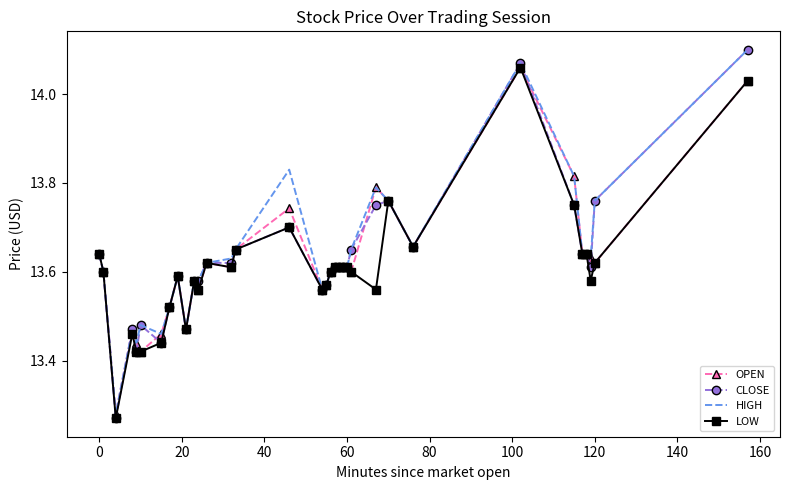

What are all the series names shown in the legend?

OPEN, CLOSE, HIGH, LOW